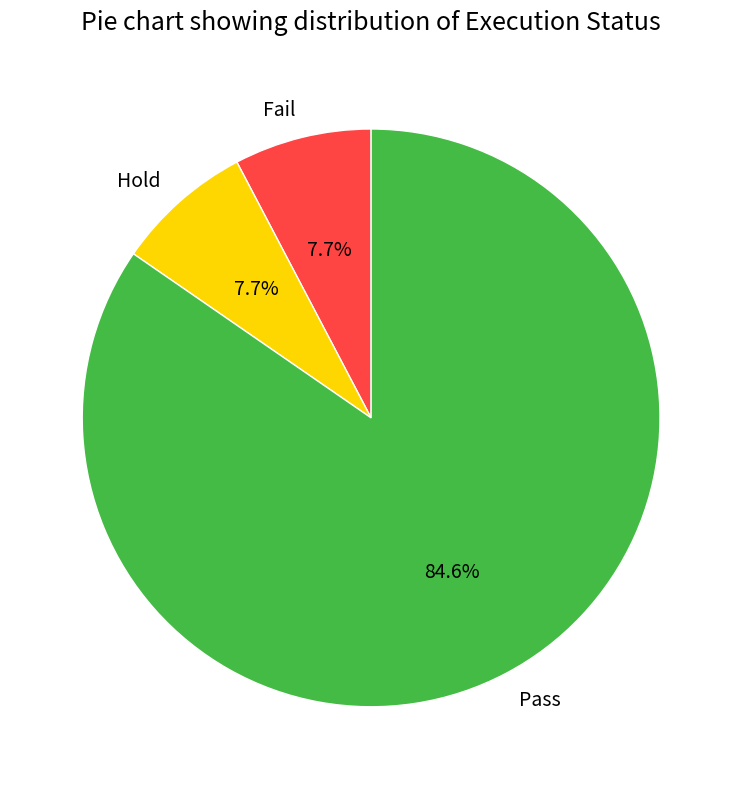

How much of the chart is everything except Fail?

92.3%